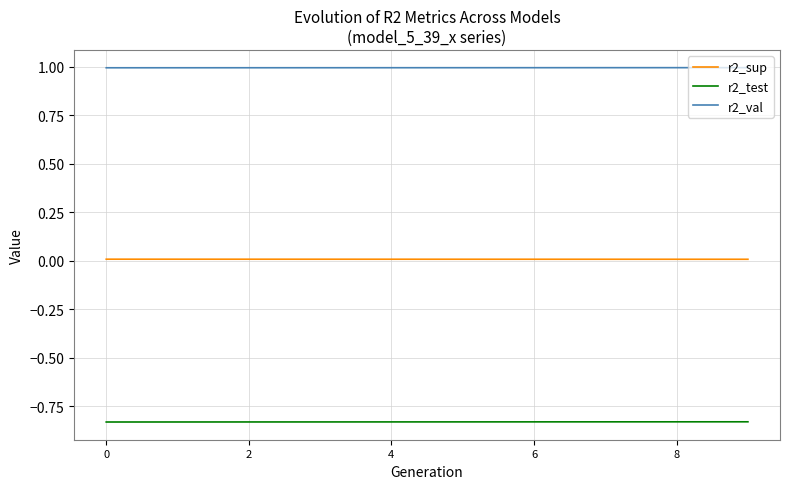

What are all the series names shown in the legend?

r2_sup, r2_test, r2_val